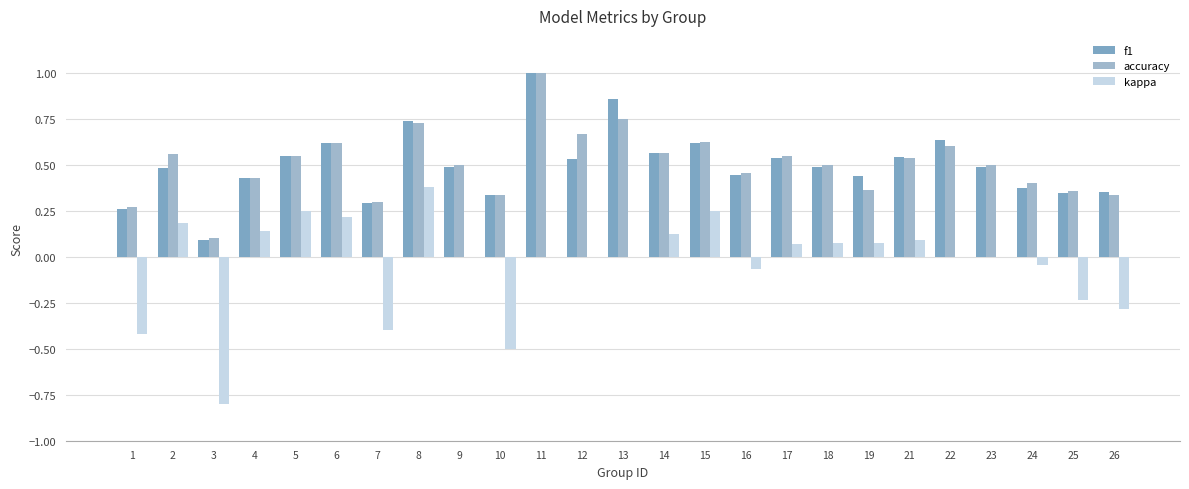

Reading left to right, list all the values displayed in this chart.

f1: 0.3	0.5	0.1	0.4	0.5	0.6	0.3	0.7	0.5	0.3	1.0	0.5	0.9	0.6	0.6	0.4	0.5	0.5	0.4	0.5	0.6	0.5	0.4	0.3	0.3
accuracy: 0.3	0.6	0.1	0.4	0.5	0.6	0.3	0.7	0.5	0.3	1.0	0.7	0.8	0.6	0.6	0.5	0.5	0.5	0.4	0.5	0.6	0.5	0.4	0.4	0.3
kappa: -0.4	0.2	-0.8	0.1	0.2	0.2	-0.4	0.4	0.0	-0.5	0.0	0.0	0.0	0.1	0.2	-0.1	0.1	0.1	0.1	0.1	0.0	0.0	-0.0	-0.2	-0.3